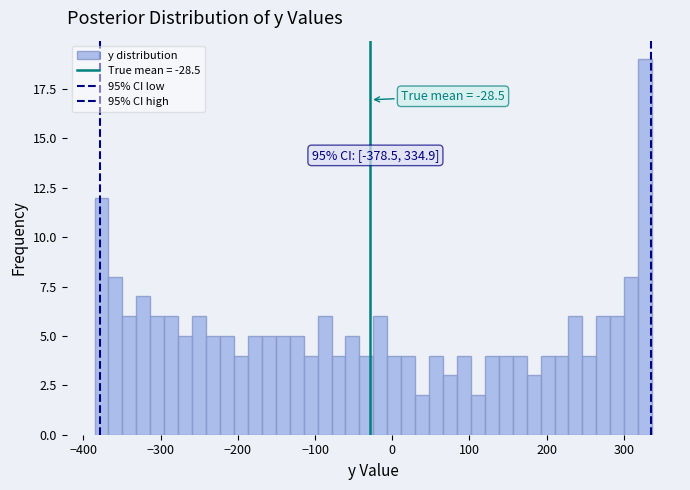

Read against the x-axis, roughly where is the centre of the tallest bar?

330